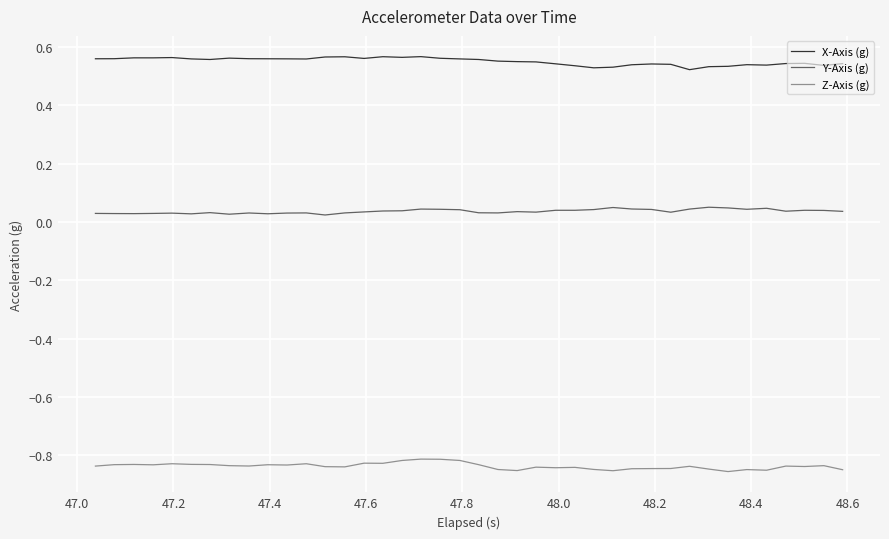

In Z-Axis (g), how many points are higher than both neighbors (excluding endpoints)?

12